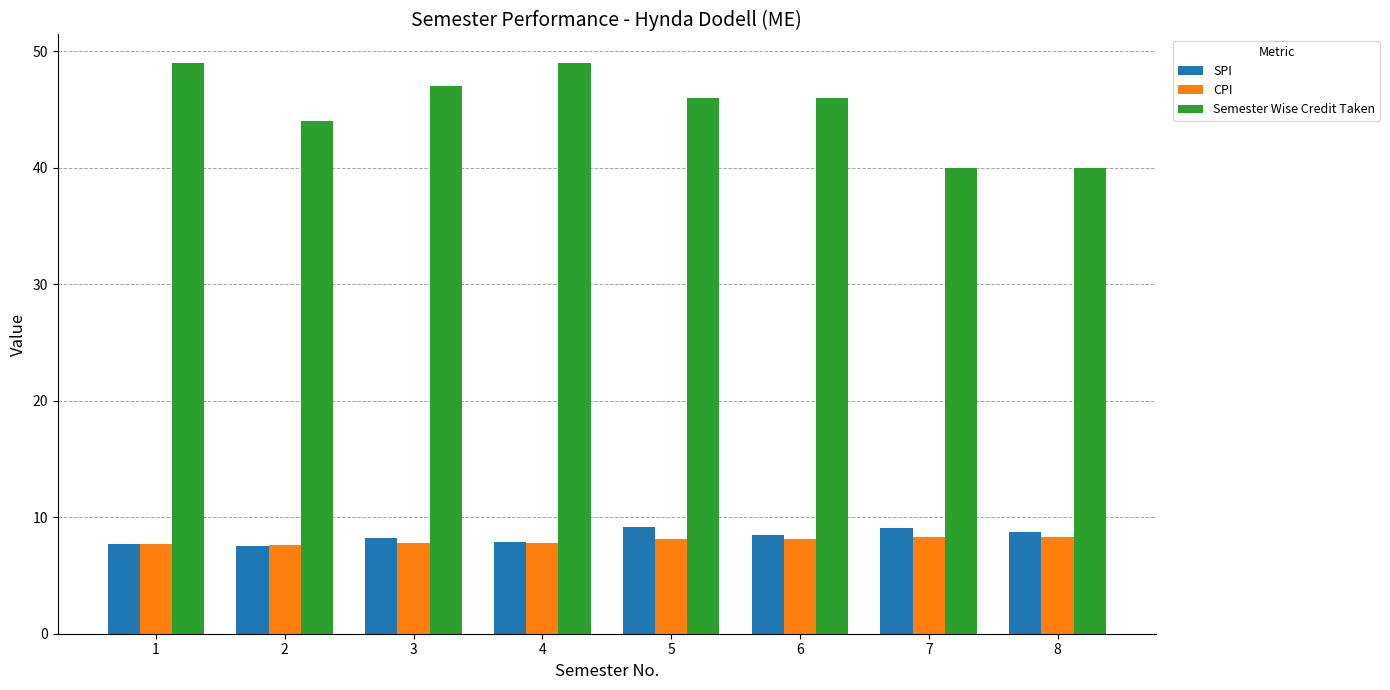

Which series has the widest spread of values?

Semester Wise Credit Taken